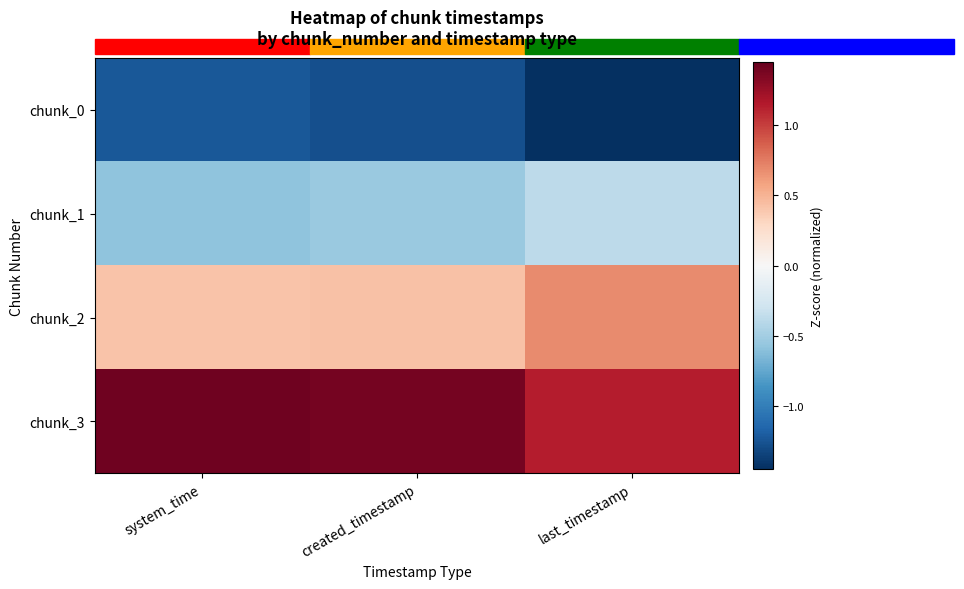

What is the spread (max minus min) of values at last_timestamp?

2.6